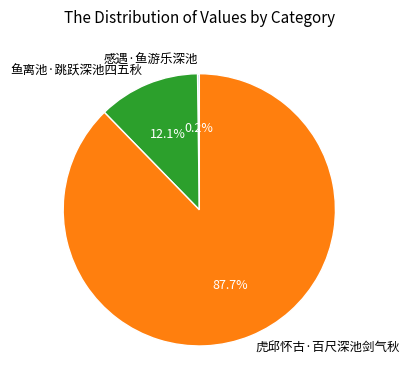

Which slice is the largest?

虎邱怀古·百尺深池剑气秋